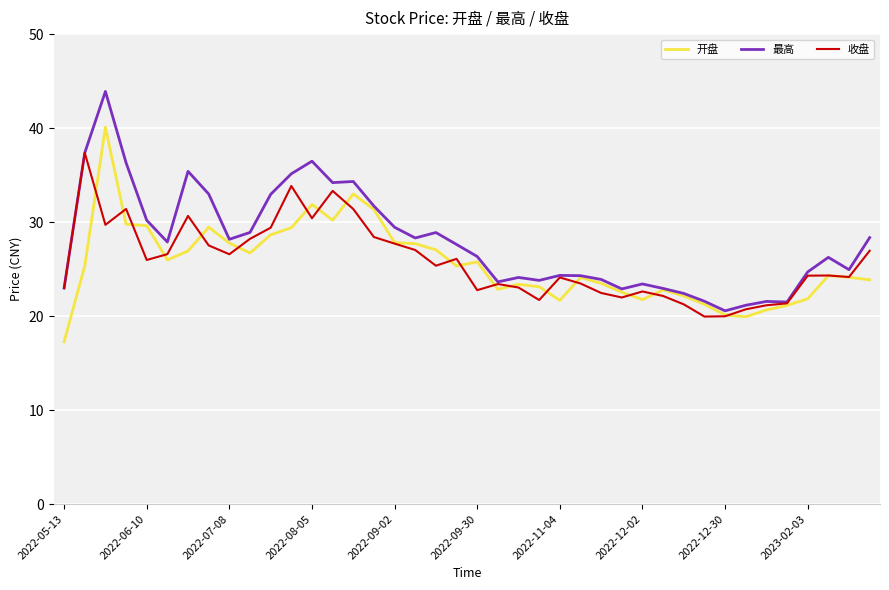

List the series in order of their peak value, highest first.

最高, 开盘, 收盘